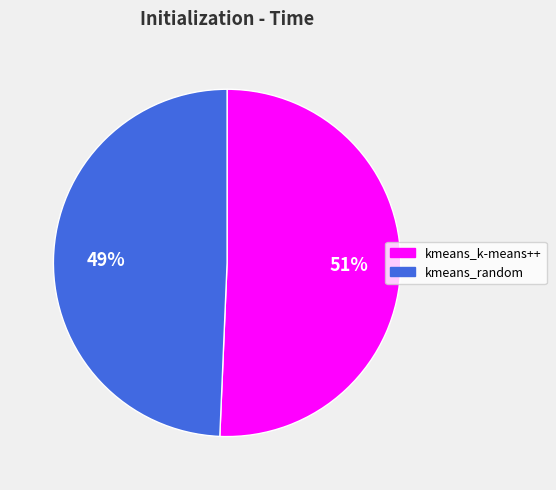

Which category has the biggest portion of the pie?

kmeans_k-means++